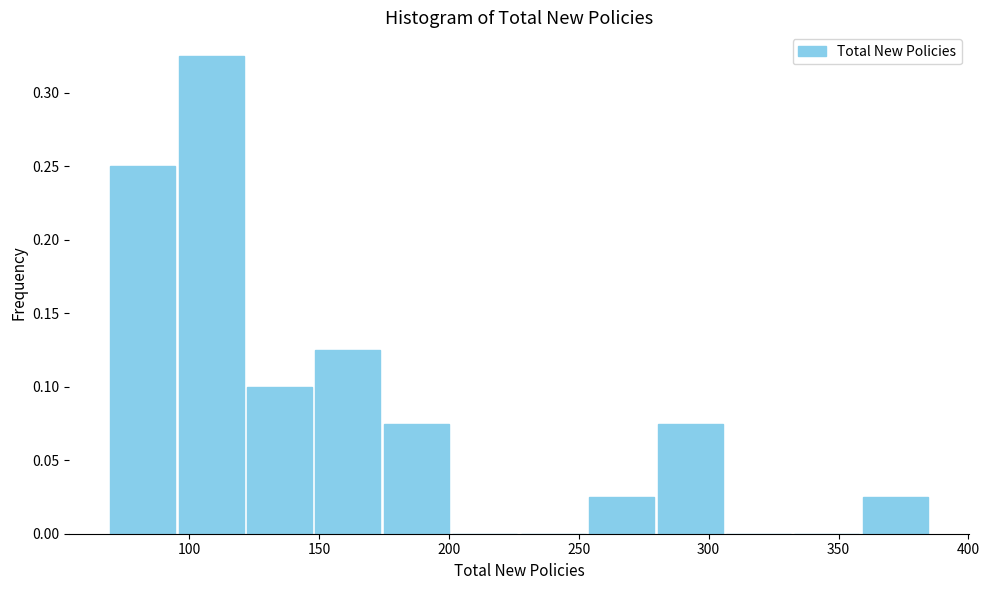

Which range on the x-axis has the tallest bar?

95 to 120